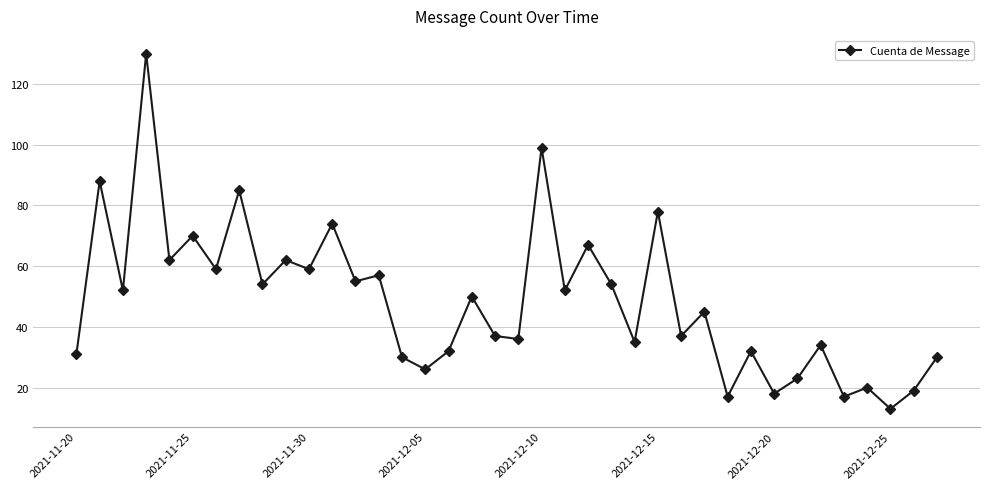

What is the difference between the maximum and minimum values?

117